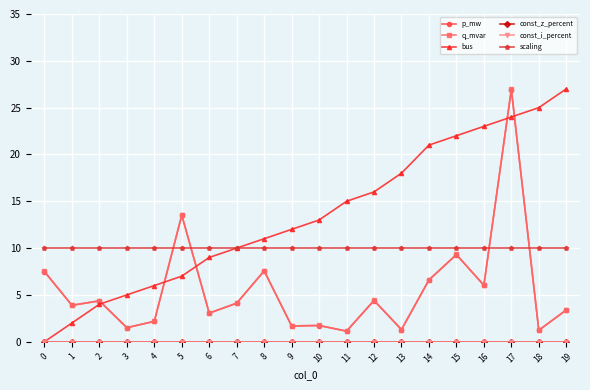

Reading left to right, extract all data points from this chart.

p_mw: 7.5	3.9	4.4	1.5	2.2	13.5	3.1	4.1	7.6	1.7	1.7	1.1	4.4	1.3	6.6	9.3	6.0	26.9	1.2	3.4
q_mvar: 7.5	3.9	4.4	1.5	2.2	13.5	3.1	4.1	7.6	1.7	1.7	1.1	4.4	1.3	6.6	9.3	6.0	27.0	1.2	3.4
bus: 0.0	2.0	4.0	5.0	6.0	7.0	9.0	10.0	11.0	12.0	13.0	15.0	16.0	18.0	21.0	22.0	23.0	24.0	25.0	27.0
const_z_percent: 0.0	0.0	0.0	0.0	0.0	0.0	0.0	0.0	0.0	0.0	0.0	0.0	0.0	0.0	0.0	0.0	0.0	0.0	0.0	0.0
const_i_percent: 0.0	0.0	0.0	0.0	0.0	0.0	0.0	0.0	0.0	0.0	0.0	0.0	0.0	0.0	0.0	0.0	0.0	0.0	0.0	0.0
scaling: 10.0	10.0	10.0	10.0	10.0	10.0	10.0	10.0	10.0	10.0	10.0	10.0	10.0	10.0	10.0	10.0	10.0	10.0	10.0	10.0